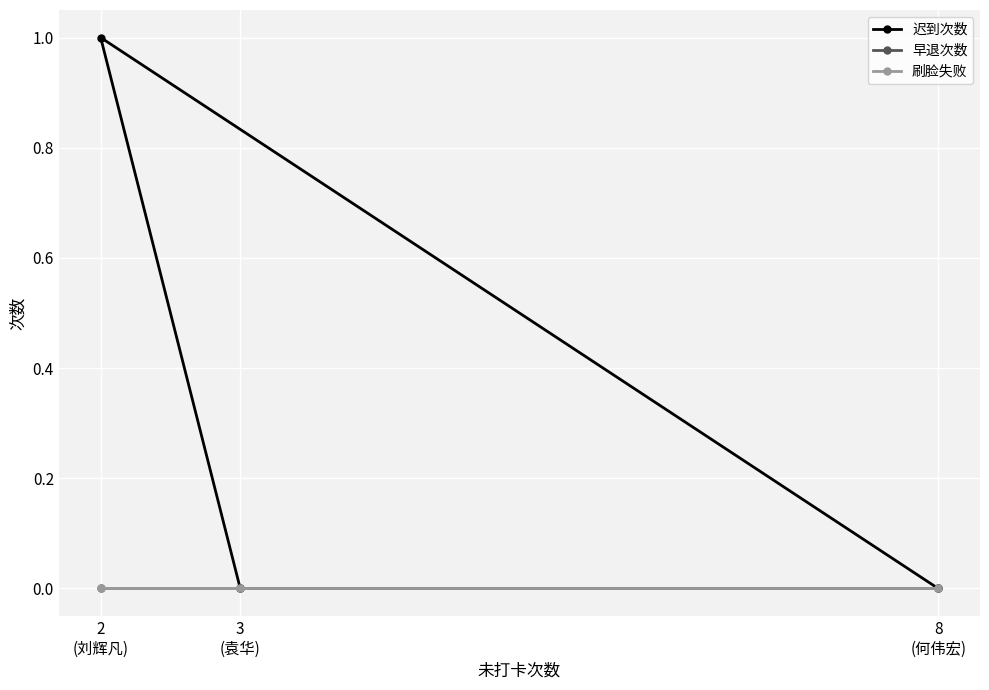

Which category has the highest value across all series?

2
(刘辉凡)